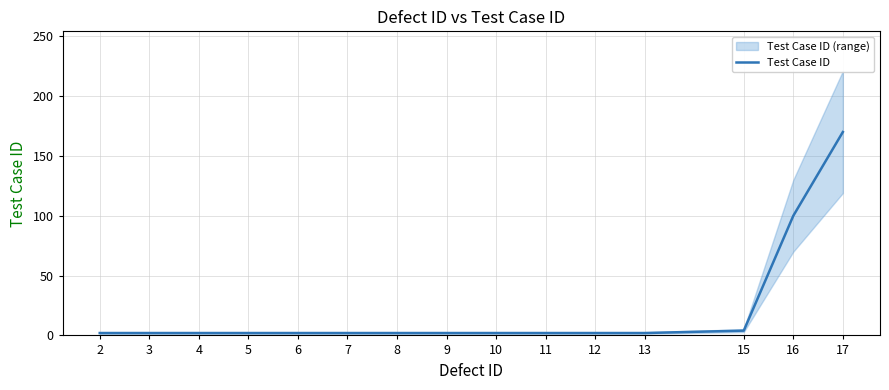

What is the ratio of the value at 11 to the value at 6?

1.0